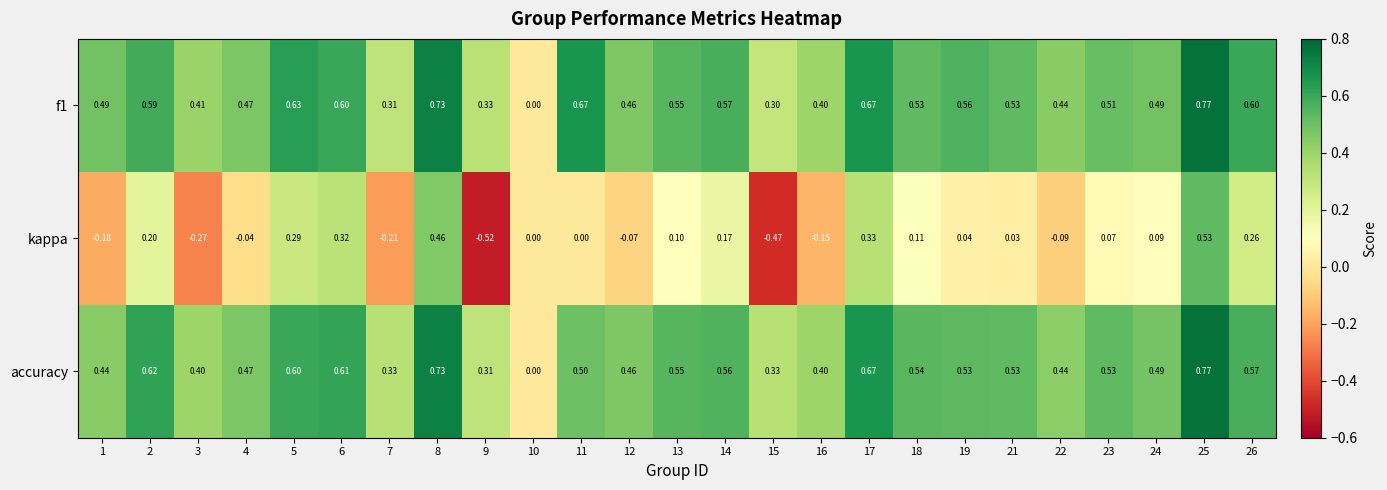

Between 14 and 19, which series saw the biggest shift?

kappa